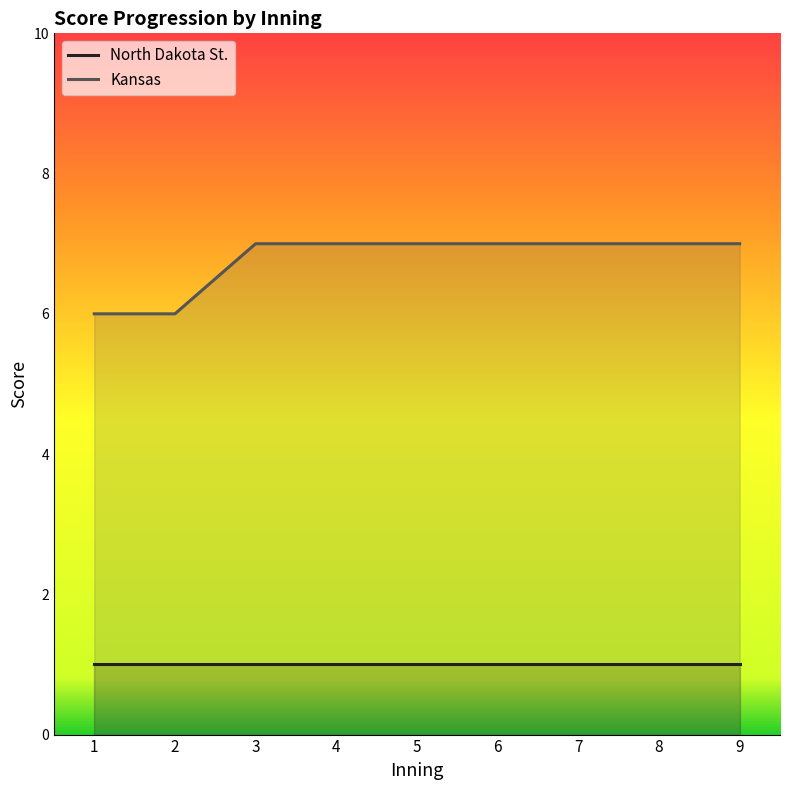

Count the number of categories in the chart.

9